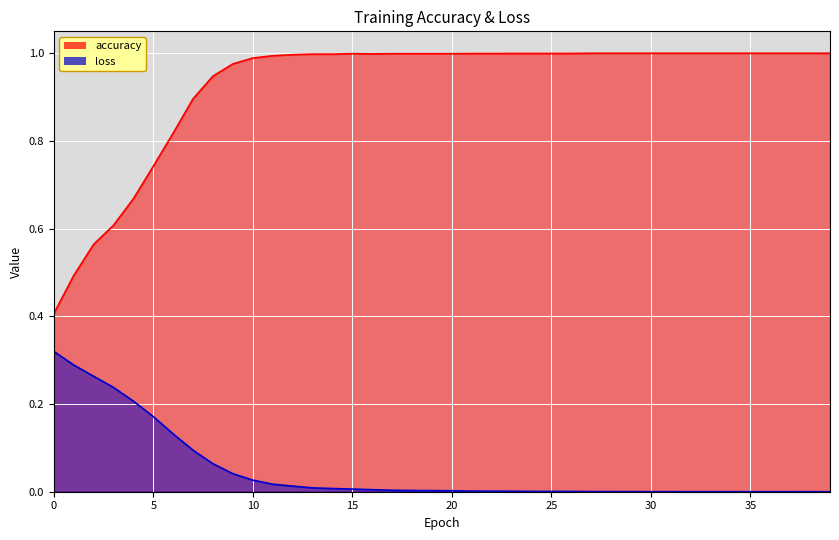

At which category is the sum across all series the highest?

9